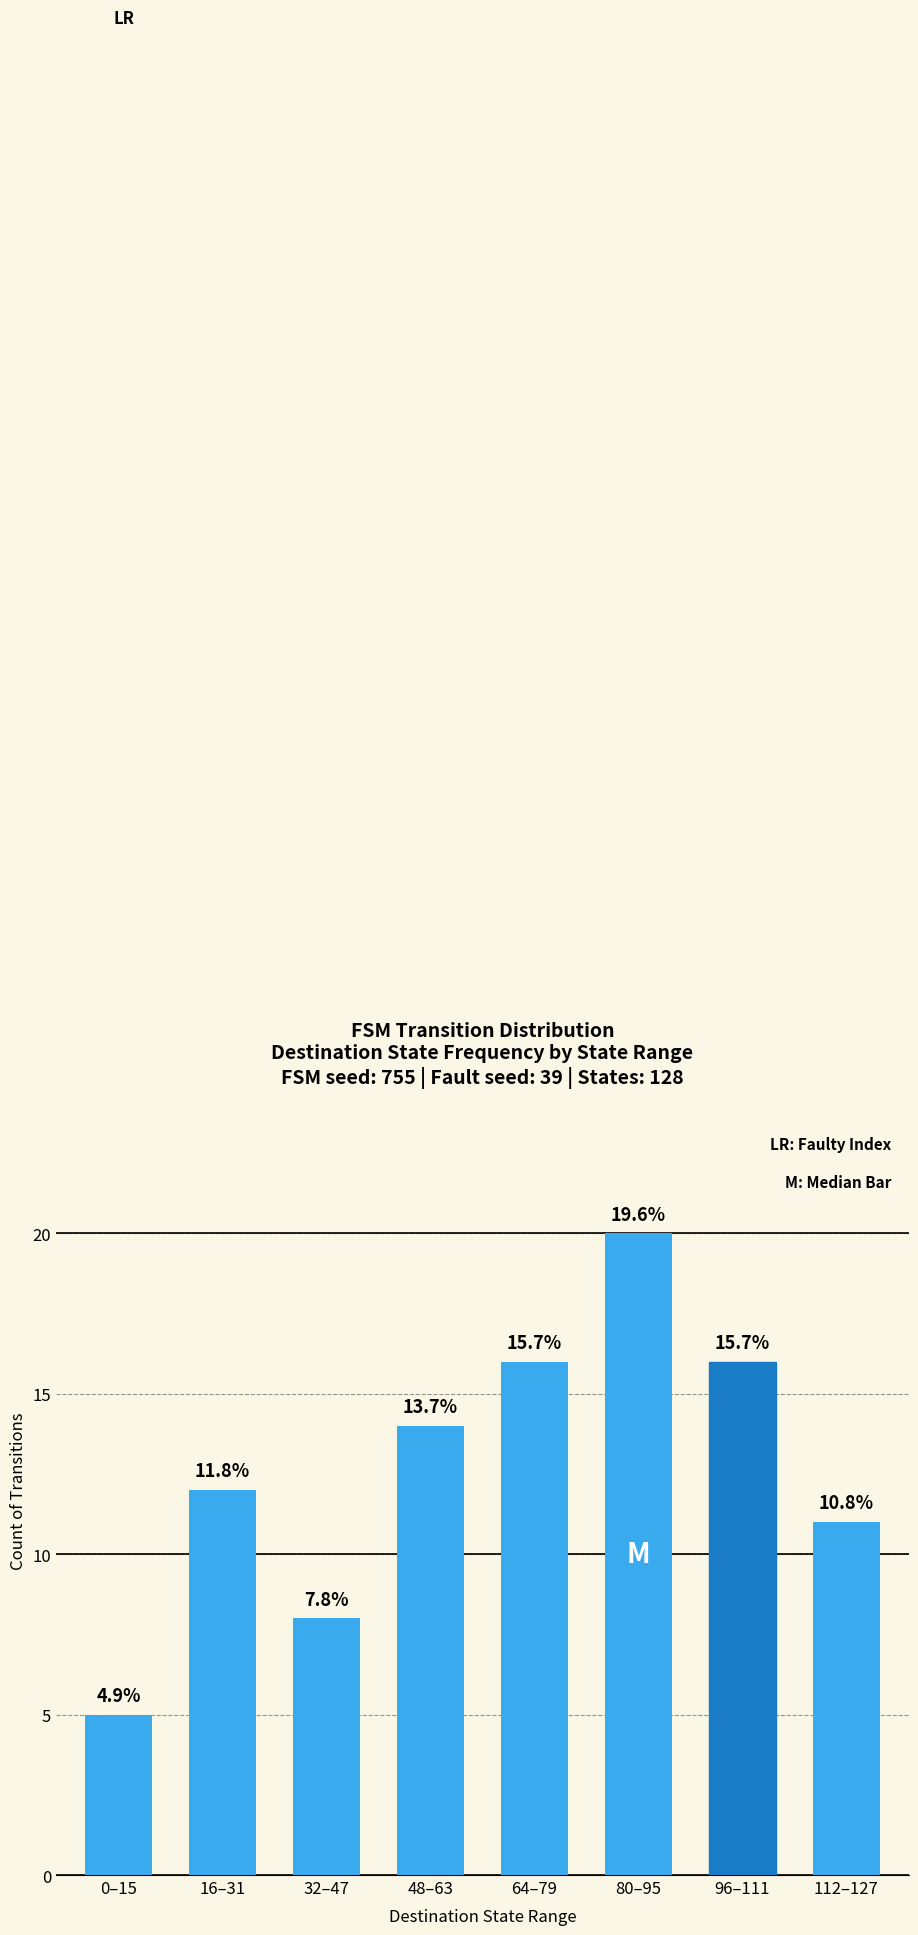

What is the maximum value shown in the chart?

20